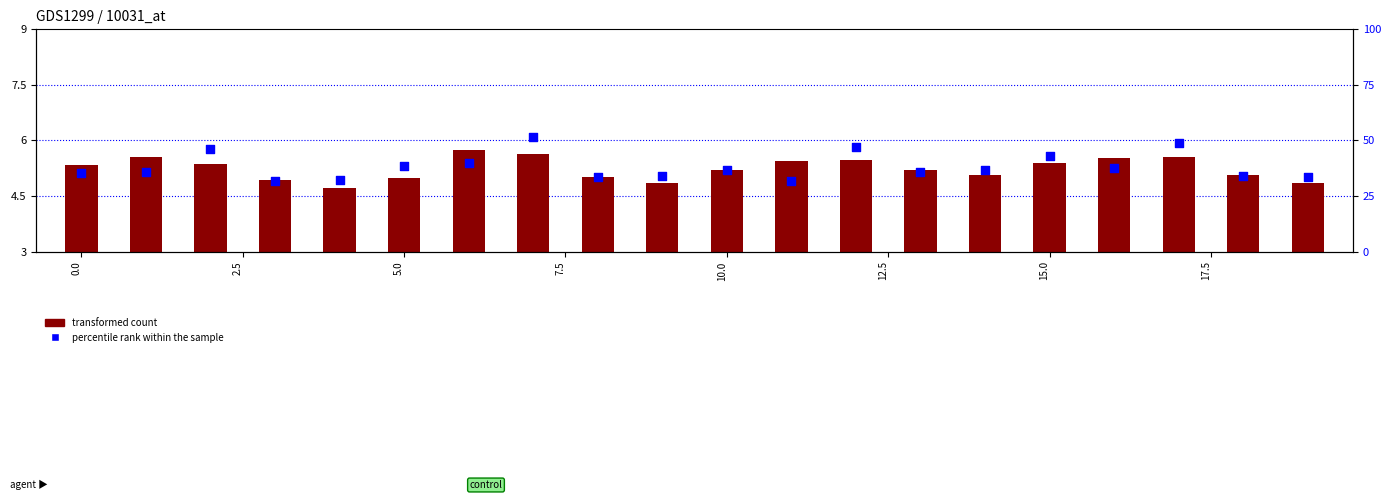

Which series has the widest spread of Y values?

percentile rank within the sample